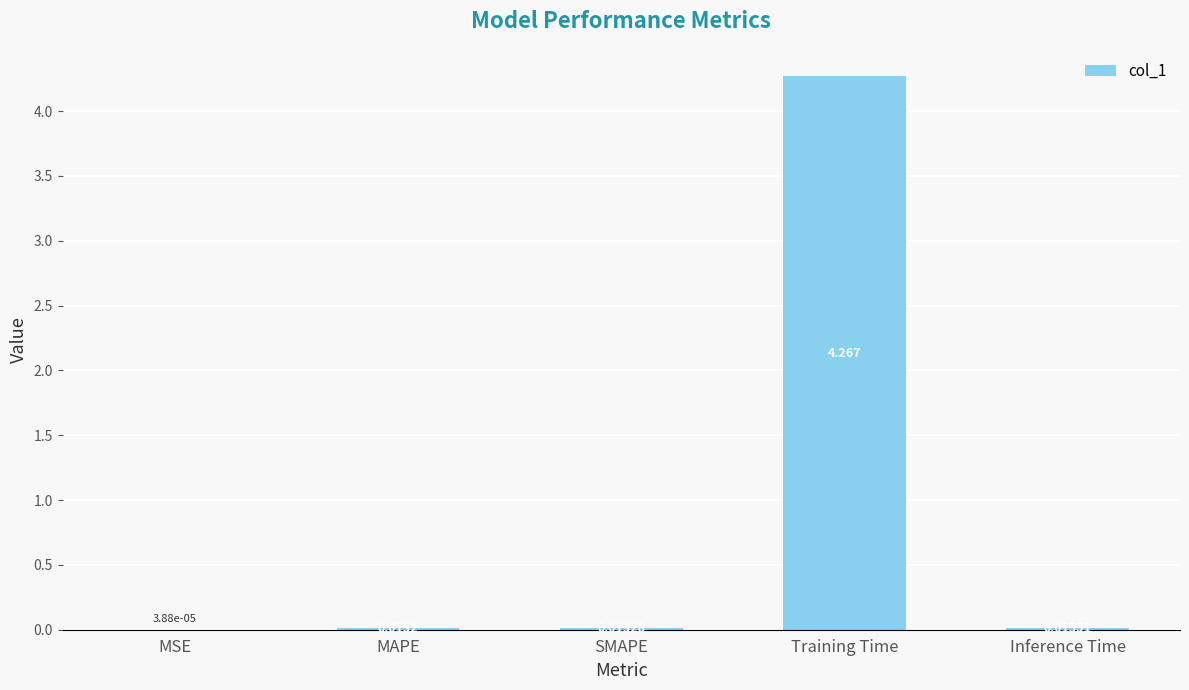

Which has a higher value, Inference Time or MAPE?

Inference Time